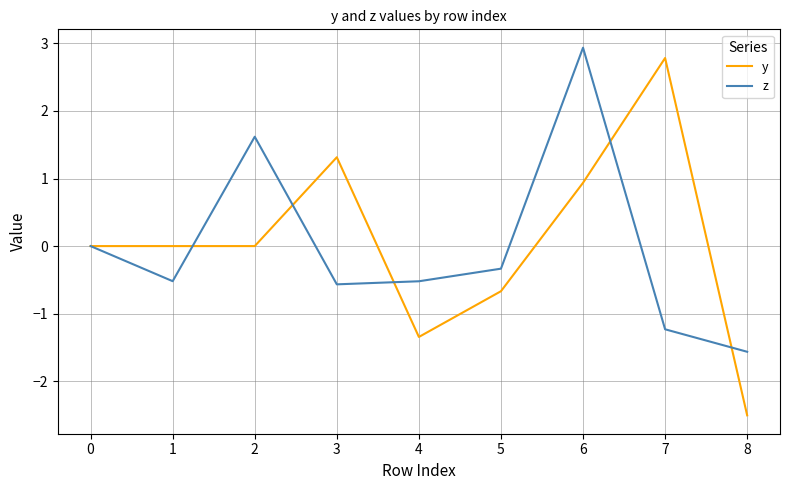

The y series shows -1.1 at 5. True or false?

False